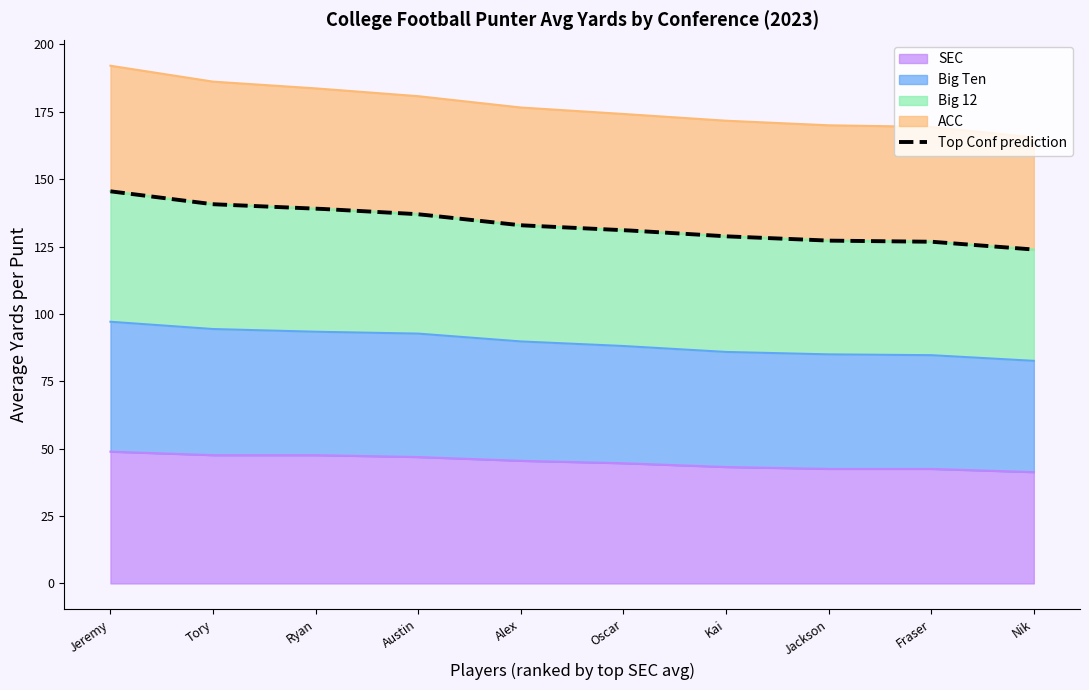

Read the SEC value at Oscar.

44.6